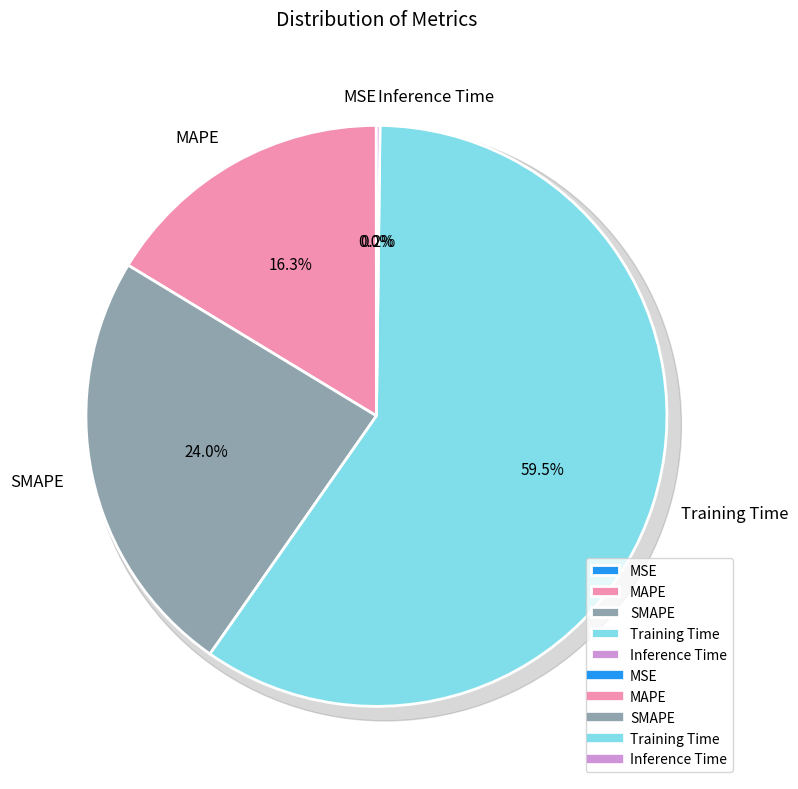

How much of the chart is everything except MSE?

100.0%